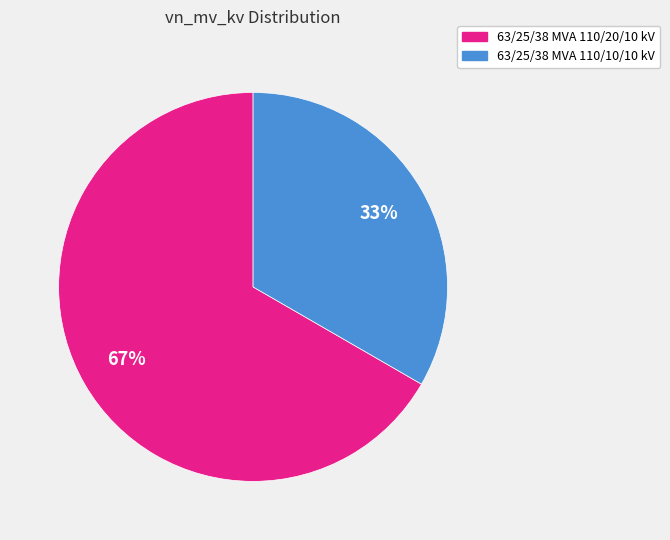

To the nearest percent, what percentage of the pie is 63/25/38 MVA 110/20/10 kV?

67%